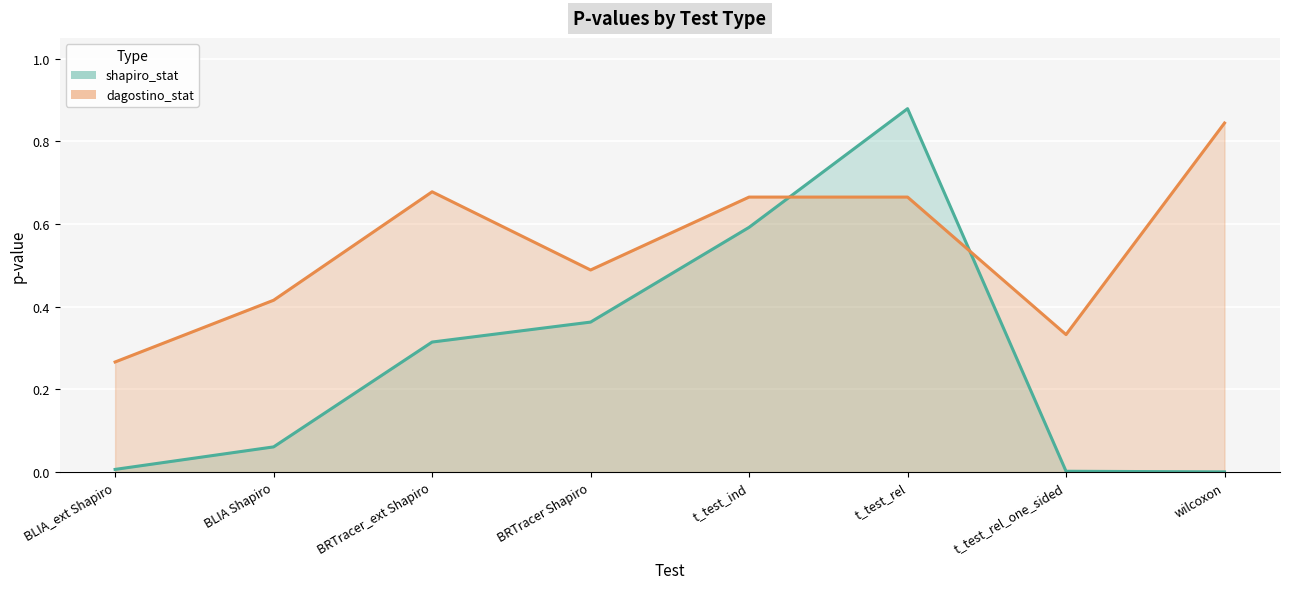

List the series in order of their peak value, highest first.

shapiro_stat (line), dagostino_stat (line)